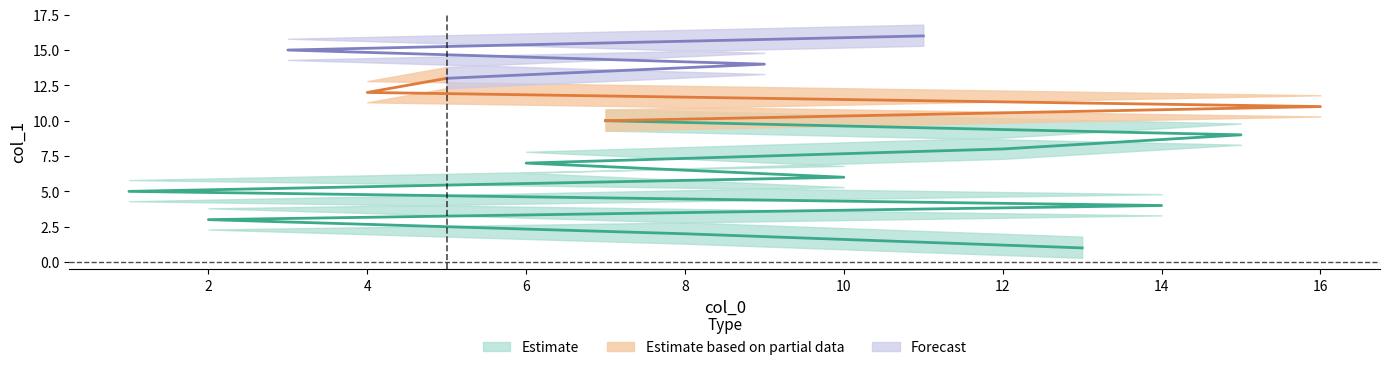

What is the label of the 2nd point from the left?

8